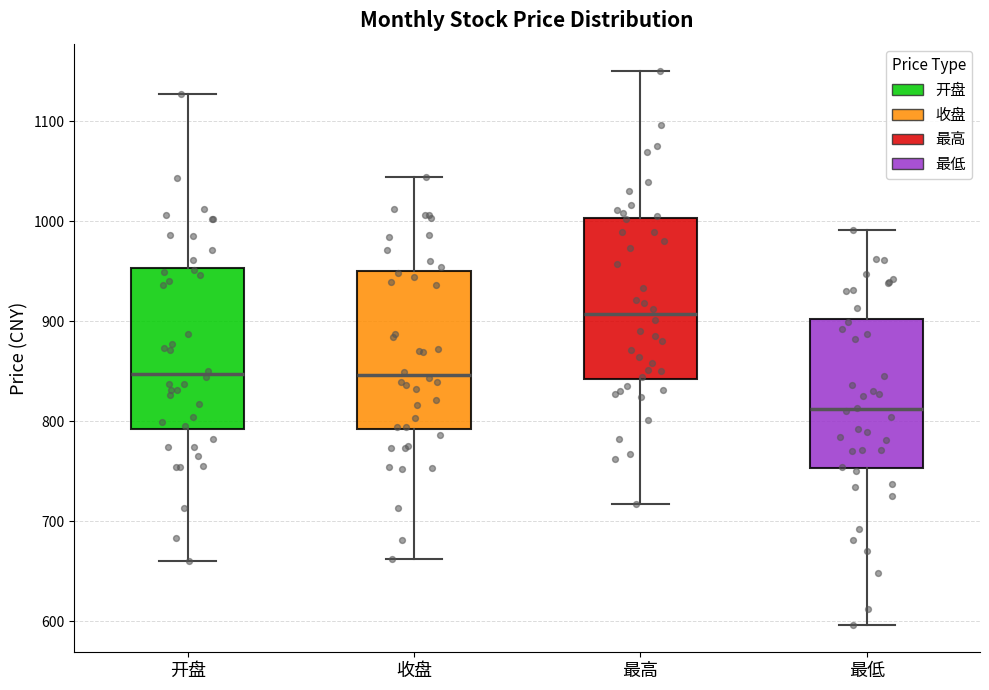

Reading left to right, read every box against the y-axis: the position of its median line, the range the box covers, and the ends of its whiskers. The values are not printed on the chart, so give them approximately, as read against the axis.

开盘: median 850, box 790 to 950, whiskers 660 to 1130
收盘: median 850, box 790 to 950, whiskers 660 to 1040
最高: median 910, box 840 to 1000, whiskers 720 to 1150
最低: median 810, box 750 to 900, whiskers 600 to 990